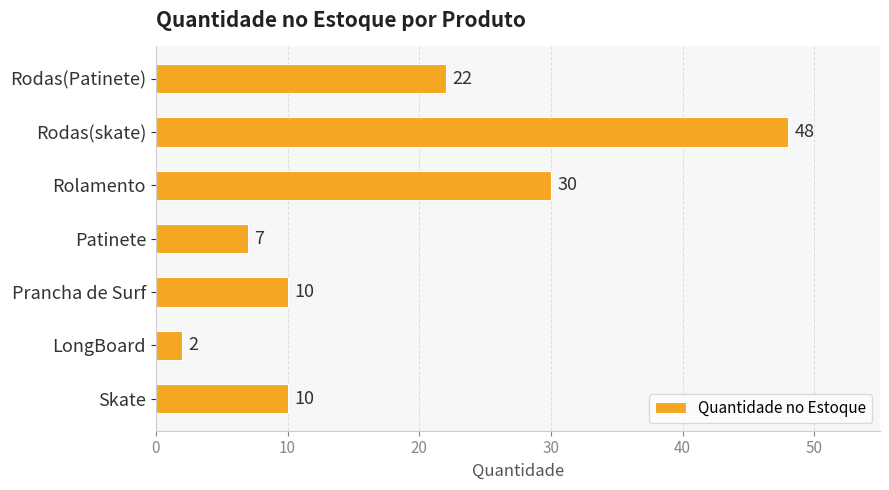

What is the maximum value shown in the chart?

48